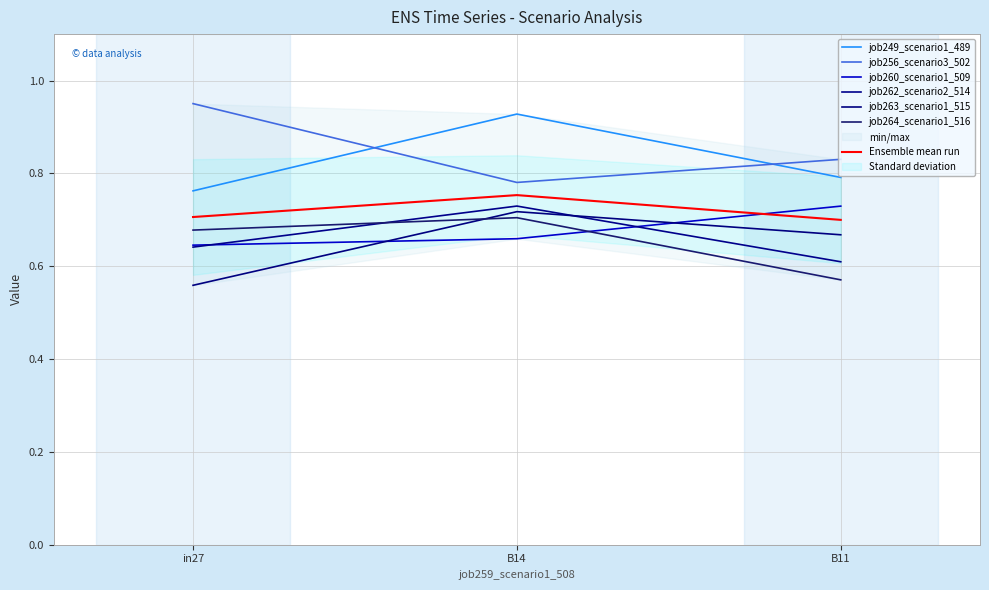

What is the smallest value displayed?

0.6